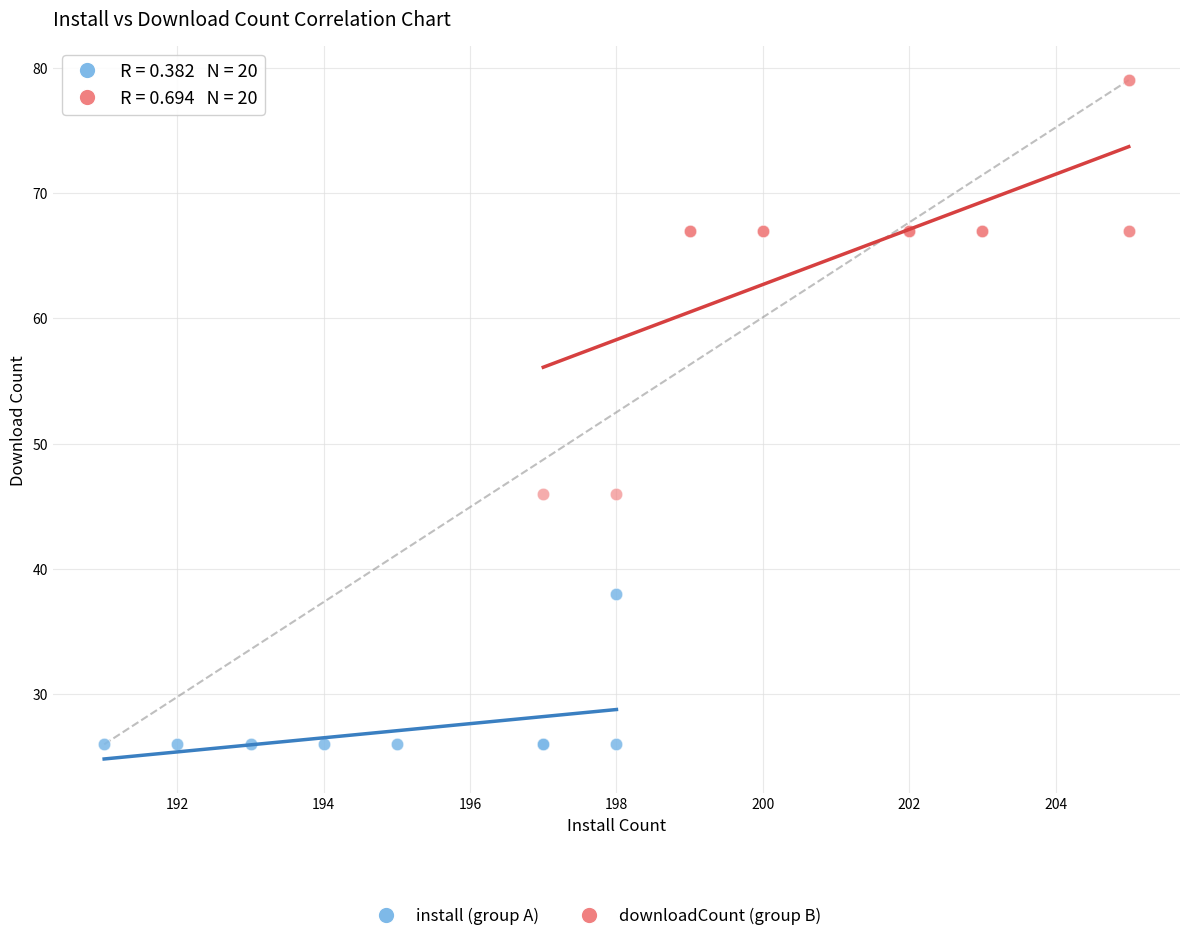

Which series has the largest Y range (max minus min)?

downloadCount (group B)